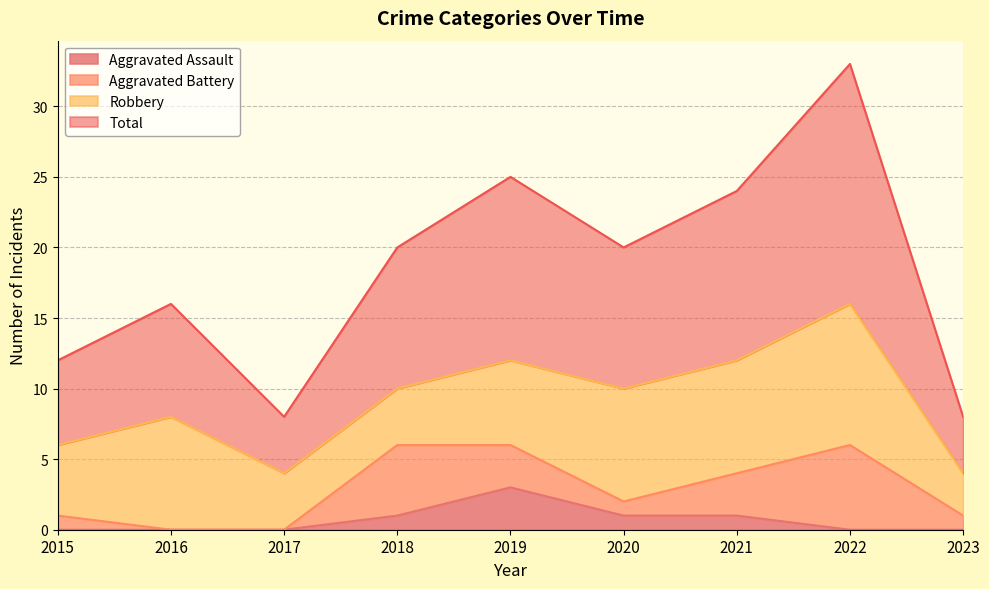

Where is the first local maximum for Total?

2016